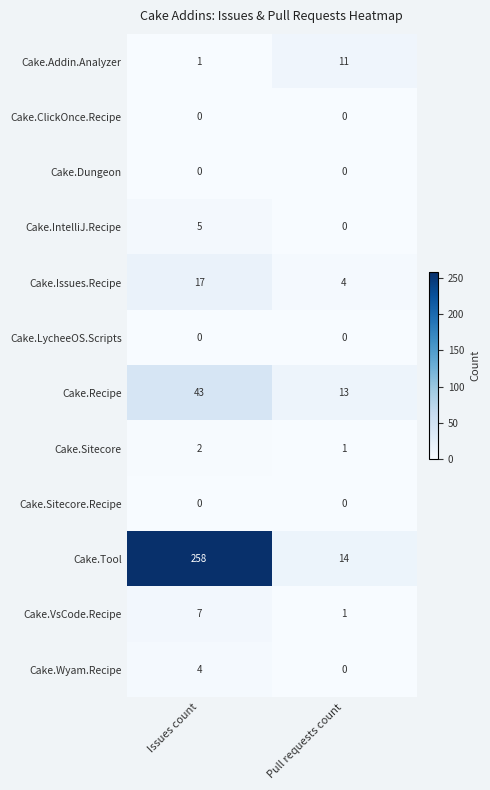

Count the number of categories in the chart.

2